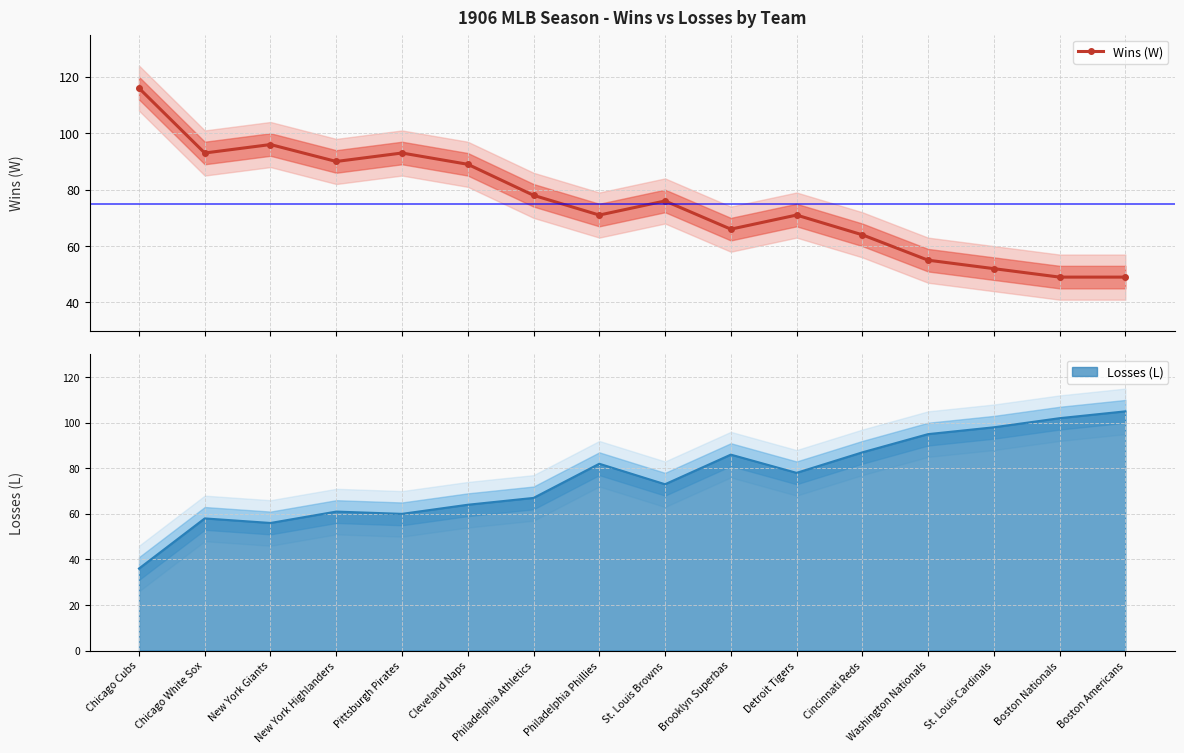

Reading left to right, list all the values displayed in this chart.

116	93	96	90	93	89	78	71	76	66	71	64	55	52	49	49